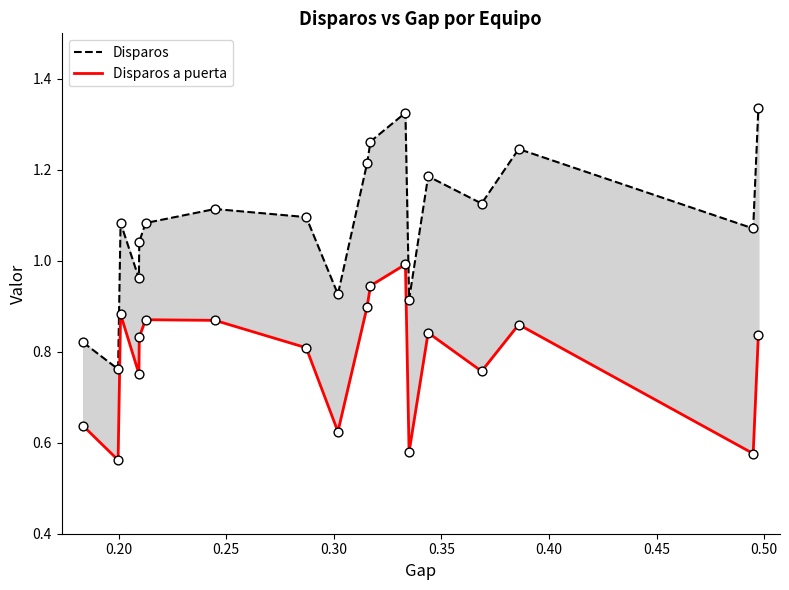

Is the value of Disparos a puerta at 12 greater than the value of Disparos at 11?

No